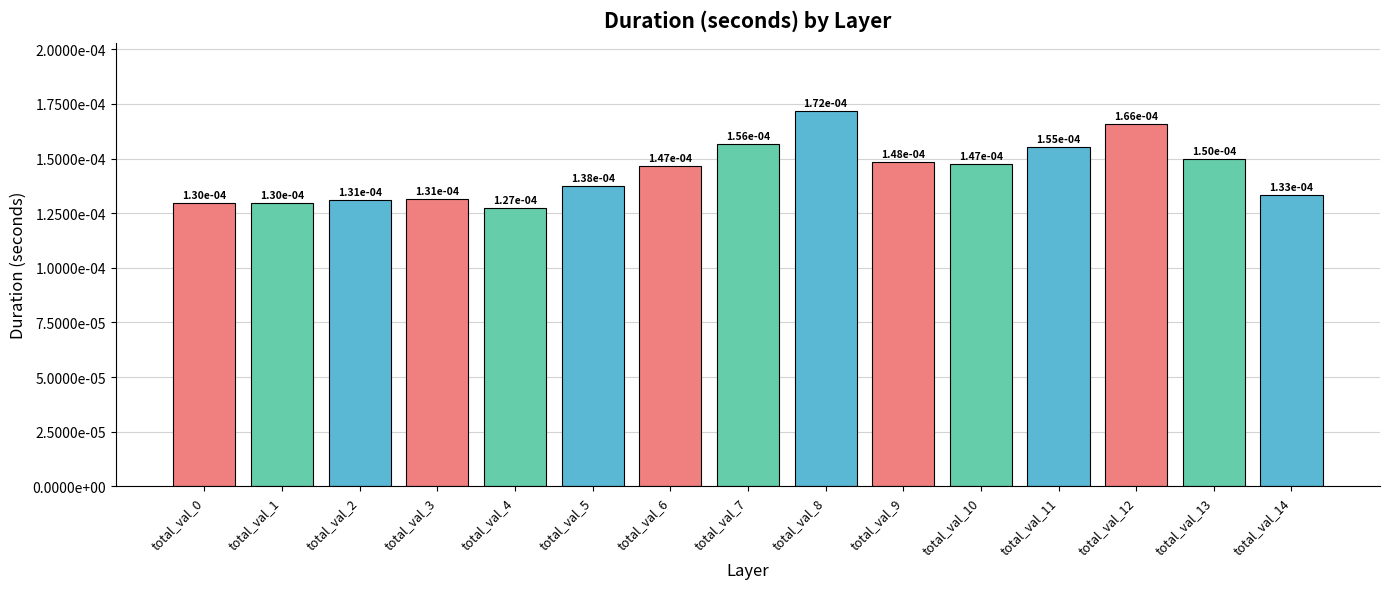

Does the chart contain any negative values?

No